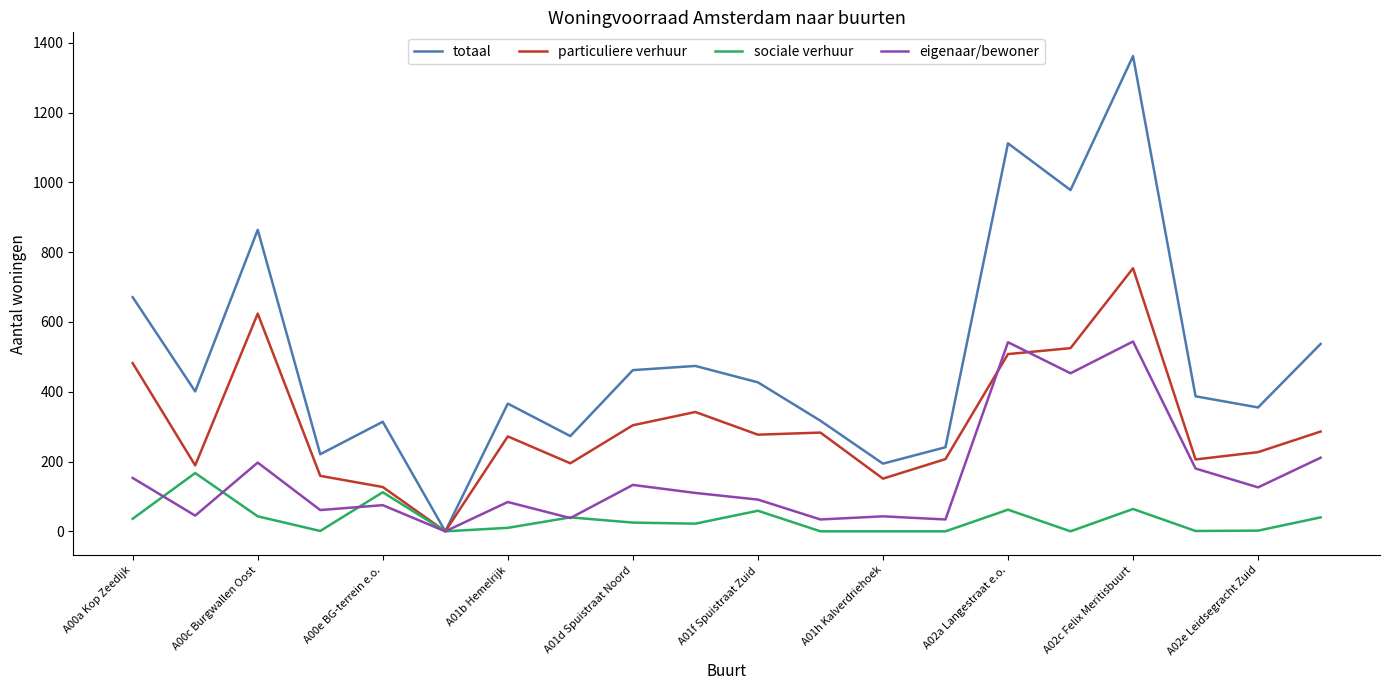

Does the chart display data point markers on the line(s)?

No